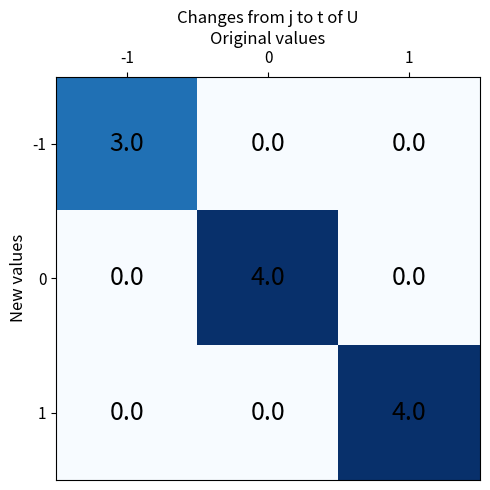

What is the spread (max minus min) of values at 0?

4